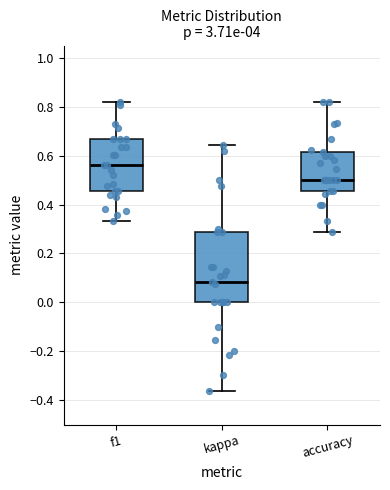

Which box is the tallest, from its lower edge to its upper edge?

kappa